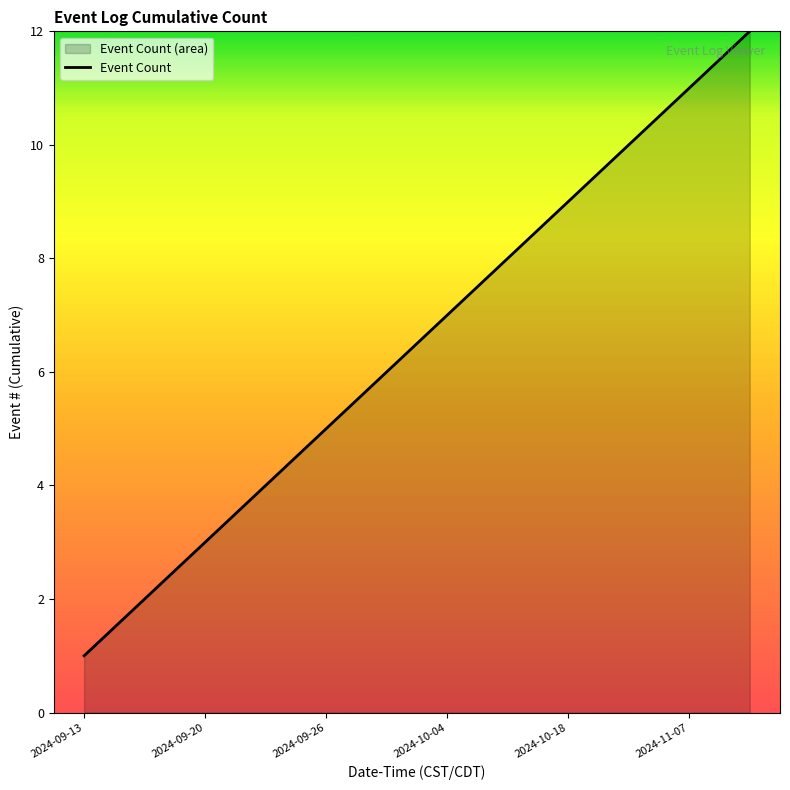

True or false: the data shows 7 at 2024-10-04.

True